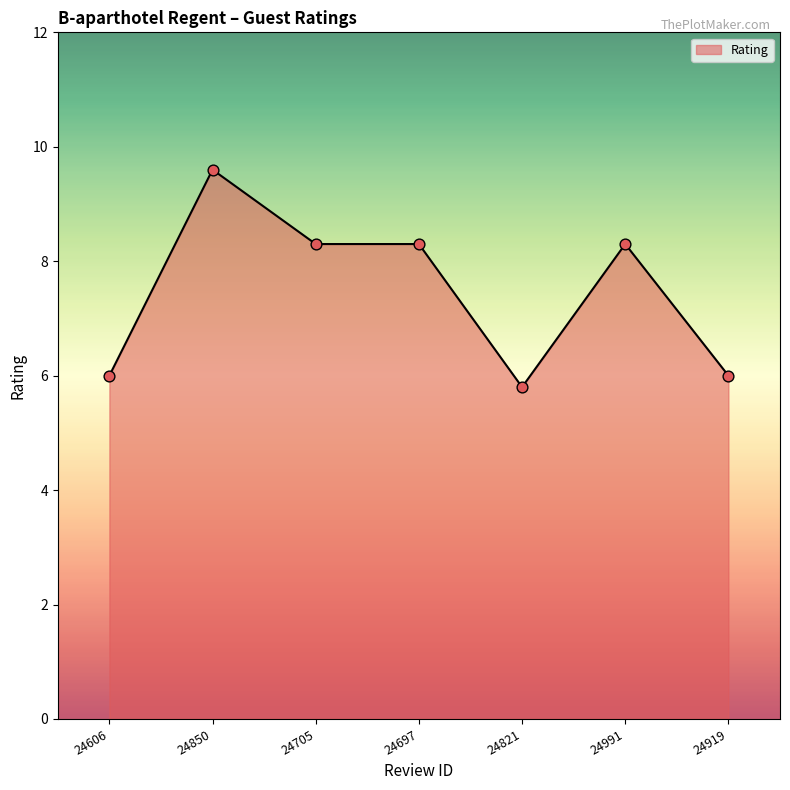

Approximately how many times larger is the value at 24705 compared to 24850?

0.9